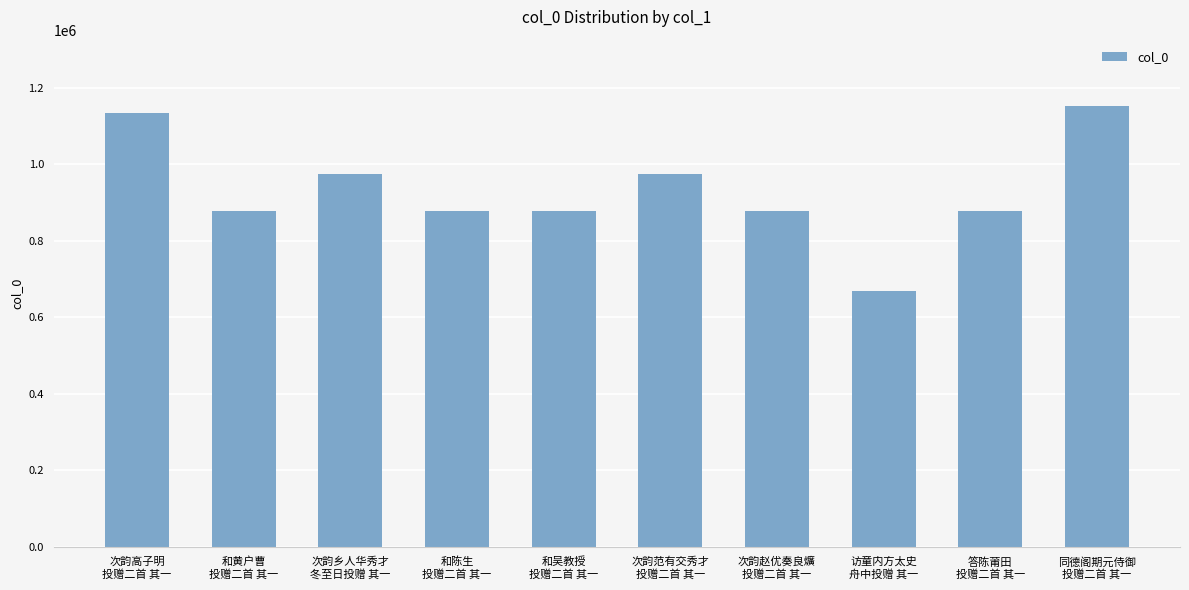

The value at 和吴教授
投赠二首 其一 is 478876. True or false?

False